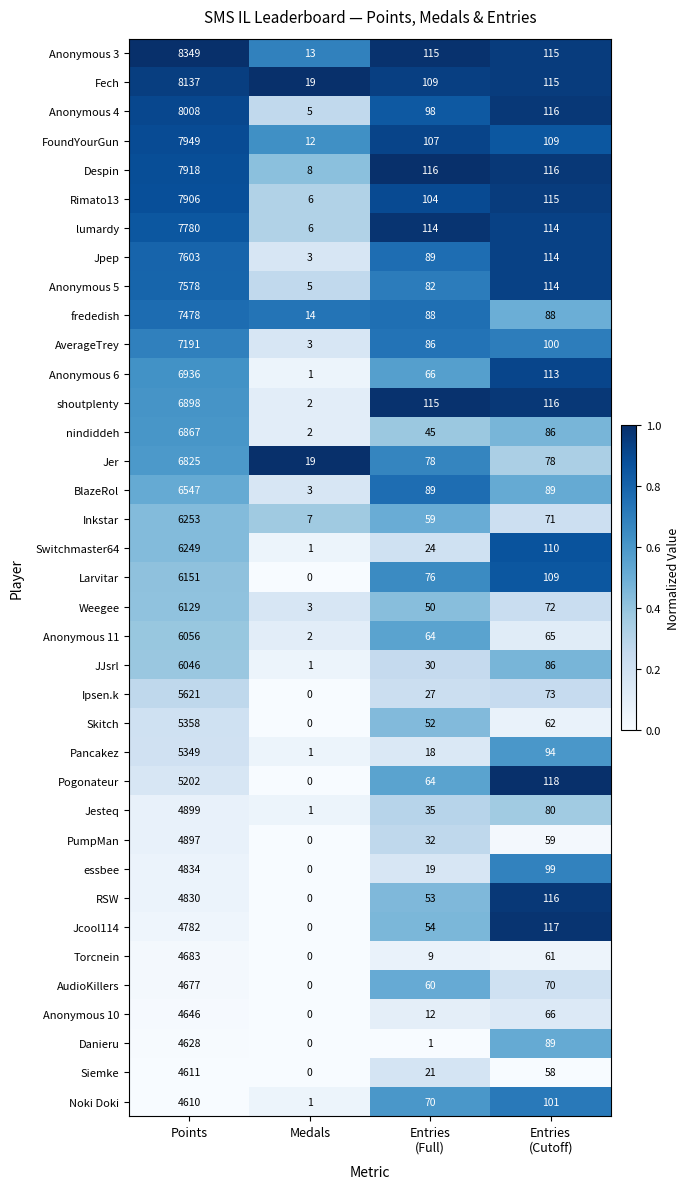

Rank the series by their maximum value, from highest to lowest.

Anonymous 3, Fech, Anonymous 4, FoundYourGun, Despin, Rimato13, lumardy, Jpep, Anonymous 5, frededish, AverageTrey, Anonymous 6, shoutplenty, nindiddeh, Jer, BlazeRol, Inkstar, Switchmaster64, Larvitar, Weegee, Anonymous 11, JJsrl, Ipsen.k, Skitch, Pancakez, Pogonateur, Jesteq, PumpMan, essbee, RSW, Jcool114, Torcnein, AudioKillers, Anonymous 10, Danieru, Siemke, Noki Doki